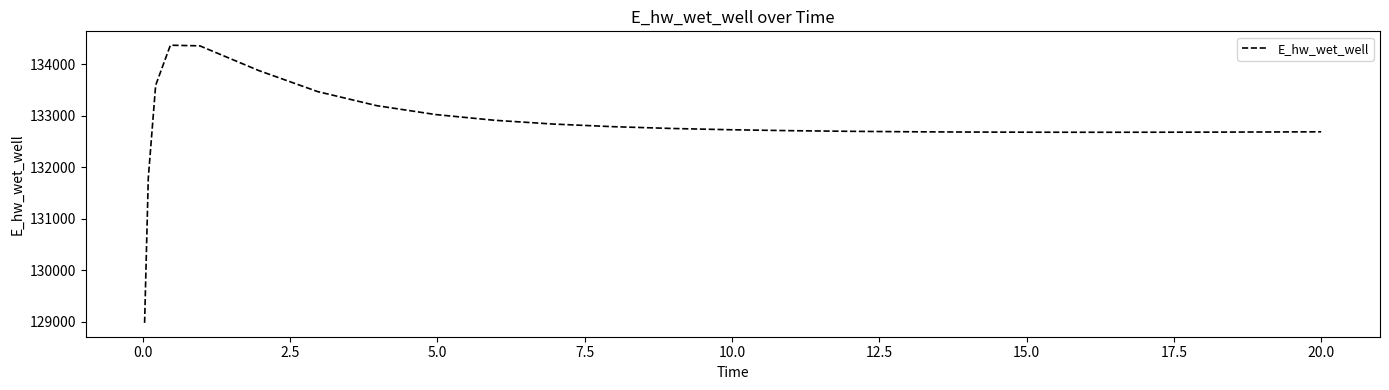

What is the maximum value shown in the chart?

134373.3